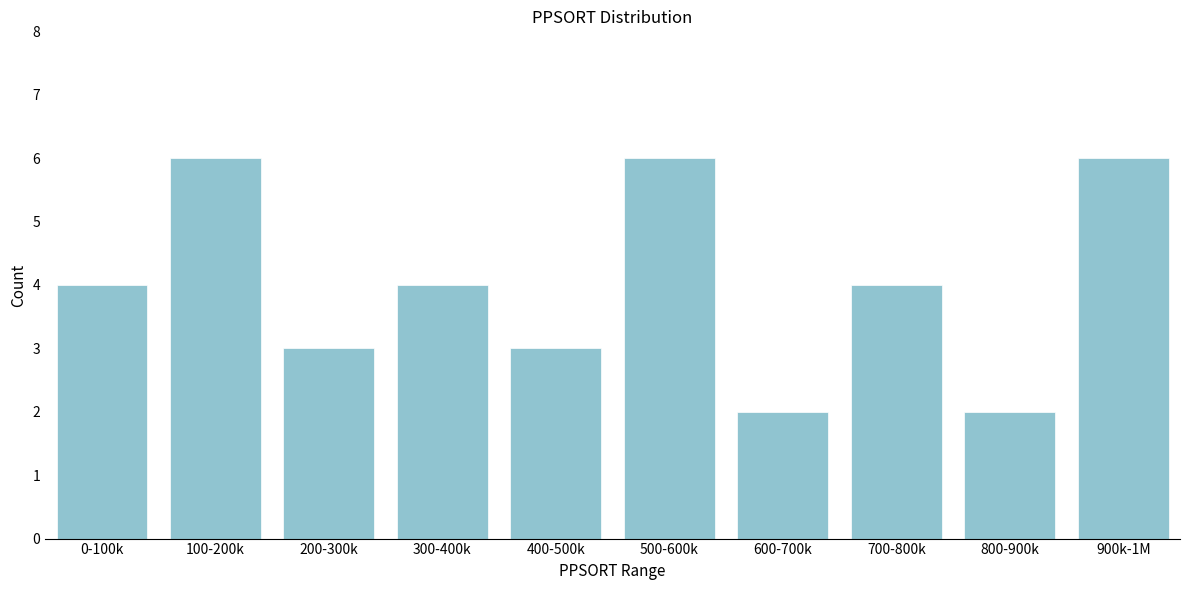

Reading left to right, list all the values displayed in this chart.

4	6	3	4	3	6	2	4	2	6